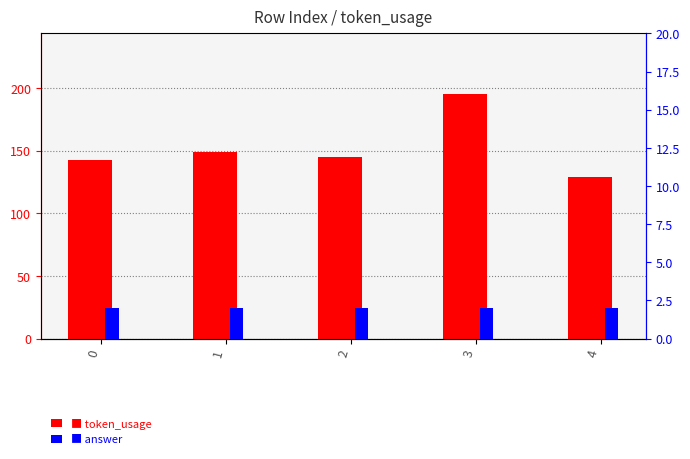

Which series changed the most between 1 and 4?

token_usage